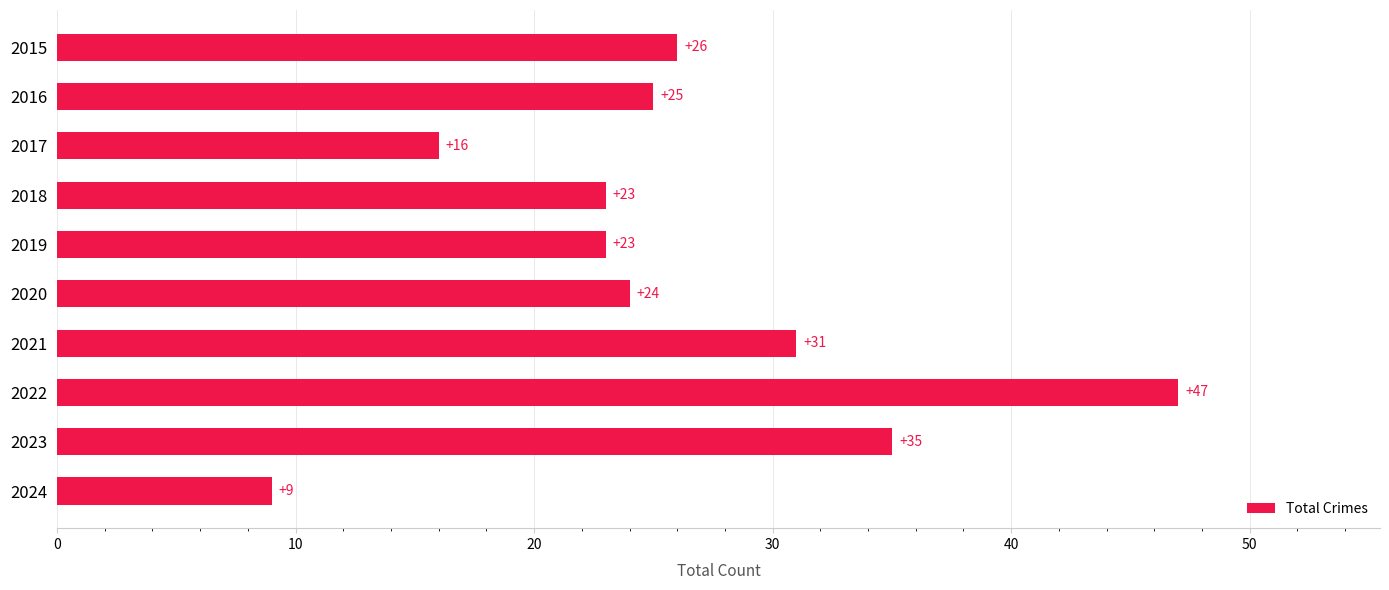

The chart shows a value of 39 at 2016. True or false?

False